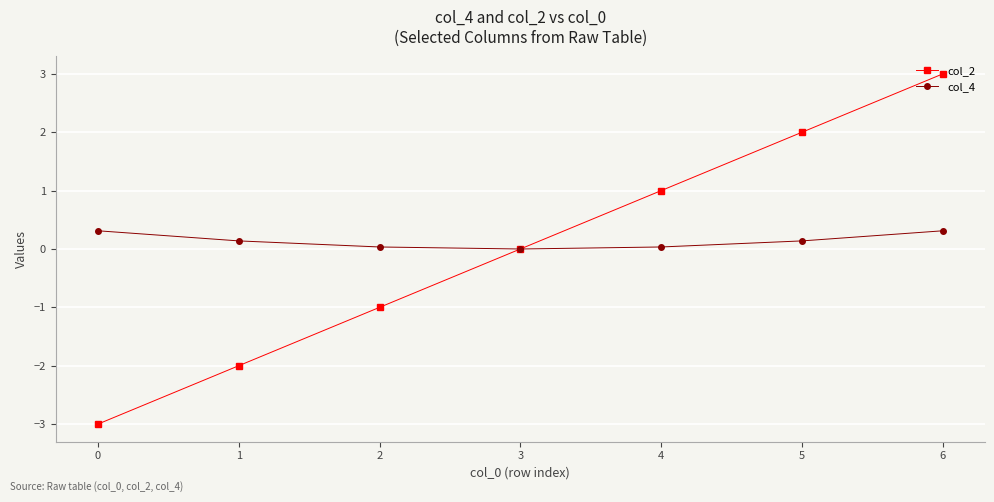

Is this an area chart (filled region under the line)?

No